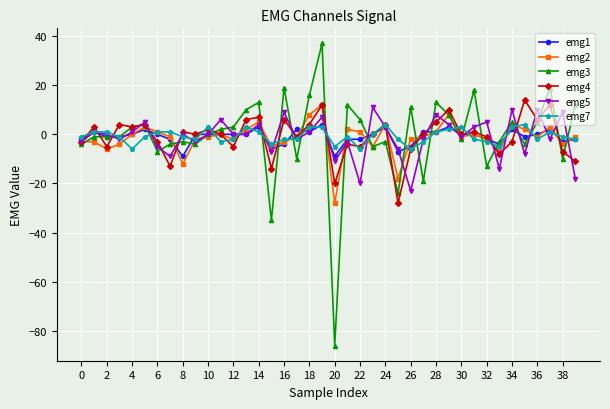

Which series has the largest range (max minus min)?

emg3